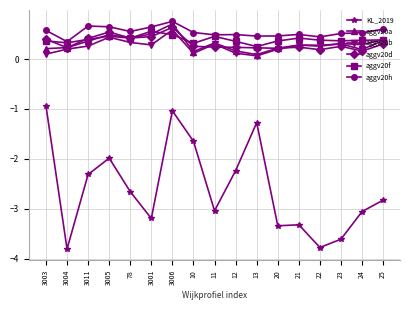

True or false: KL_2019 and aggv20h cross at least once.

False